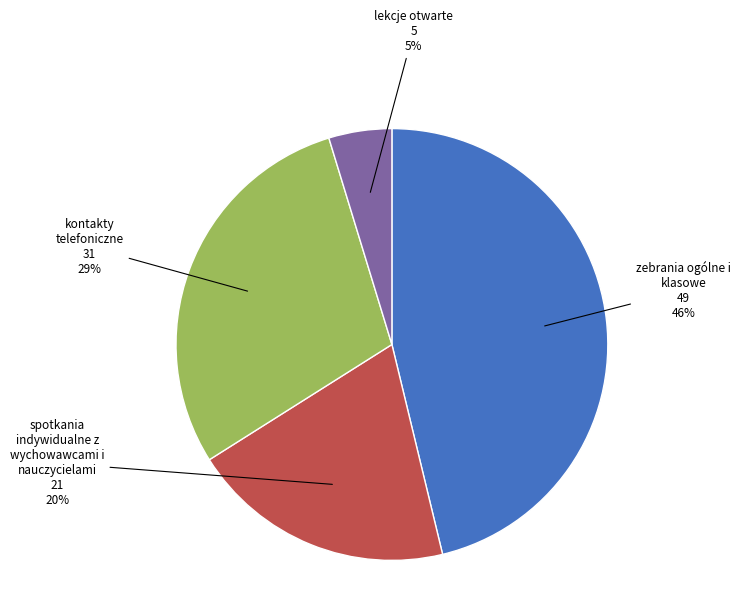

How many segments does this pie chart have?

4